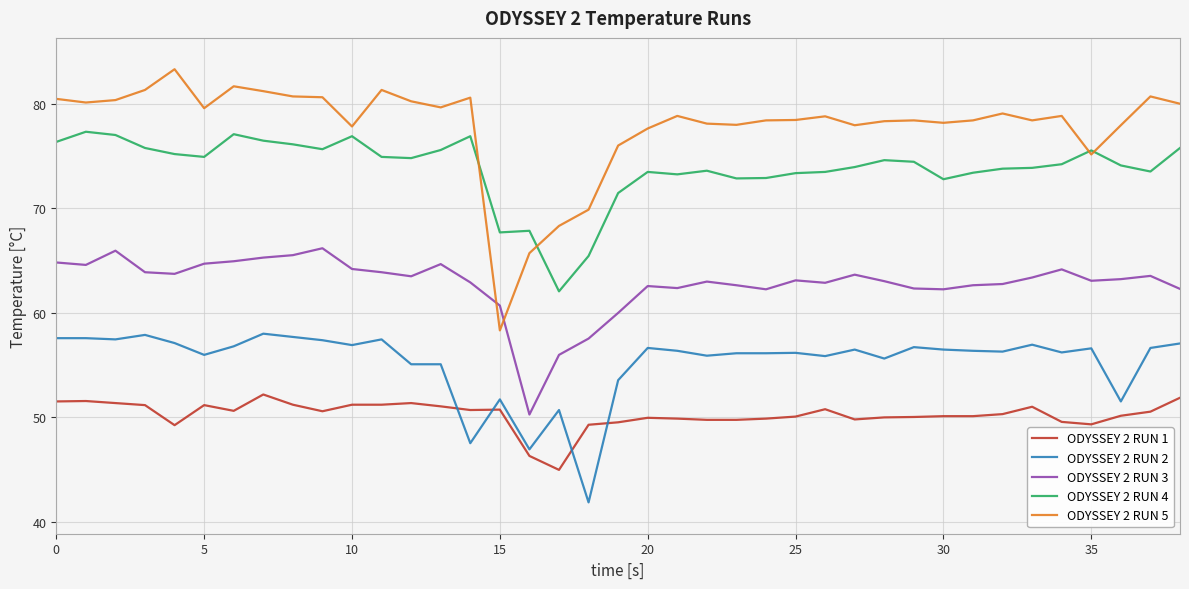

What is the minimum value shown in the chart?

41.9